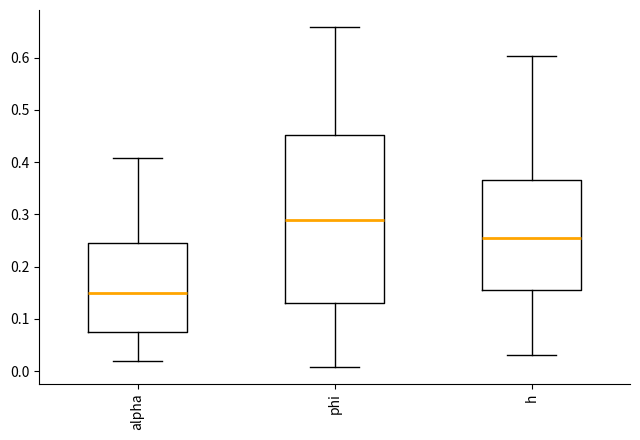

Reading left to right, read every box against the y-axis: the position of its median line, the range the box covers, and the ends of its whiskers. The values are not printed on the chart, so give them approximately, as read against the axis.

alpha: median 0.15, box 0.08 to 0.25, whiskers 0.02 to 0.41
phi: median 0.29, box 0.13 to 0.45, whiskers 0.01 to 0.66
h: median 0.26, box 0.15 to 0.37, whiskers 0.03 to 0.60